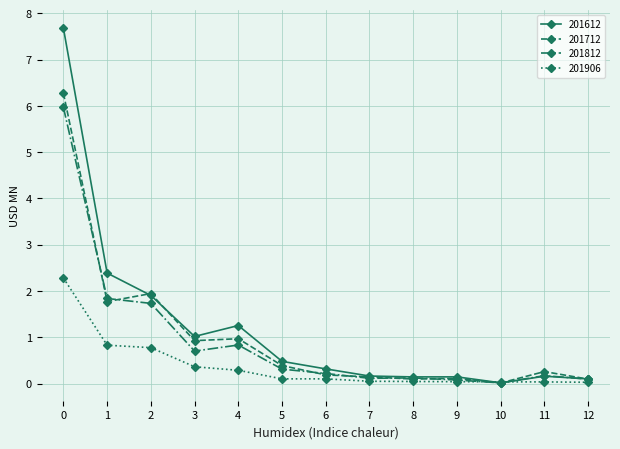

Which series has the largest total across all categories?

201612